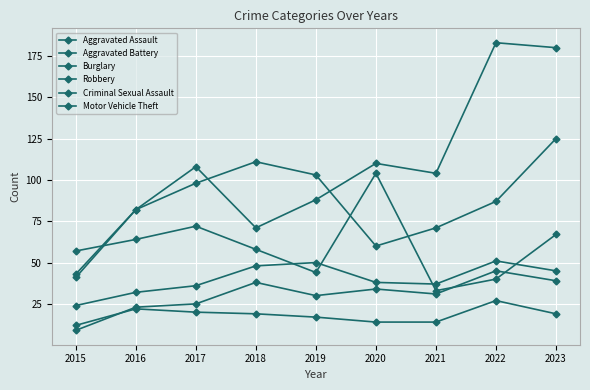

Where does the Burglary series first go above 58?

2016